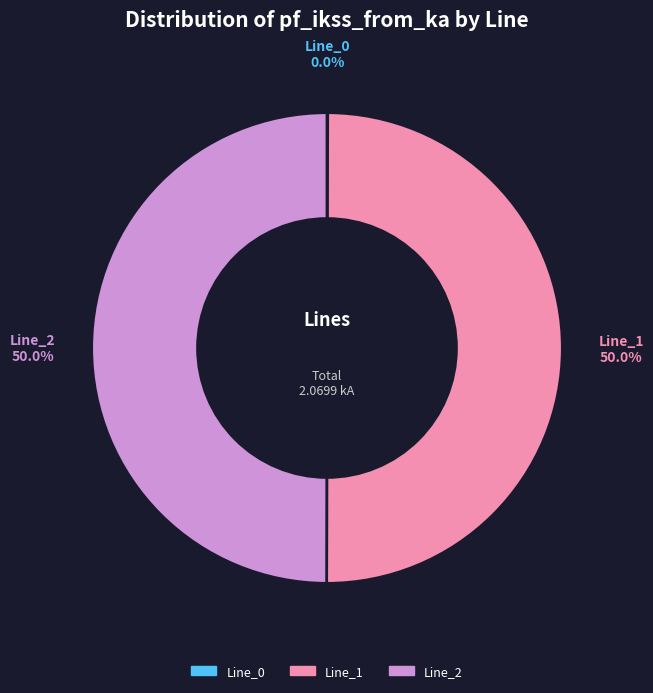

To the nearest percent, what is the difference between the largest and smallest slice percentages?

50%